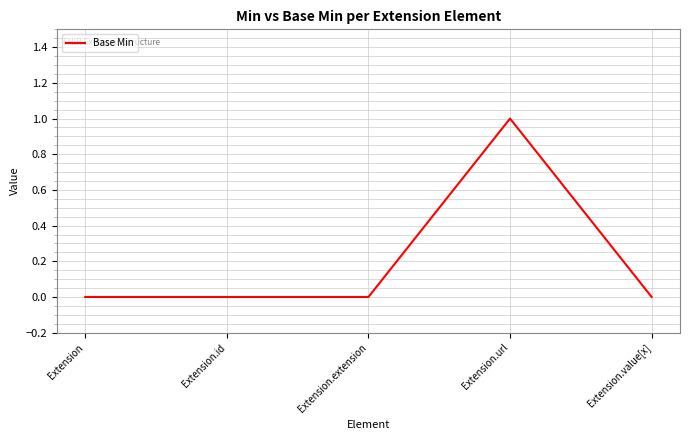

Is it true that the value at Extension.value[x] is -1?

False